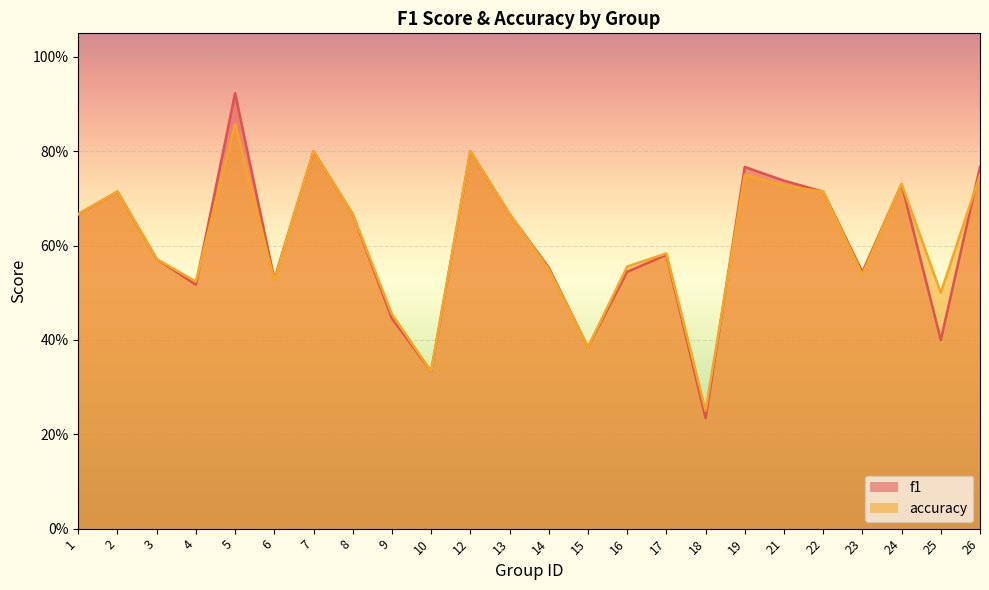

What are all the series names shown in the legend?

f1, accuracy